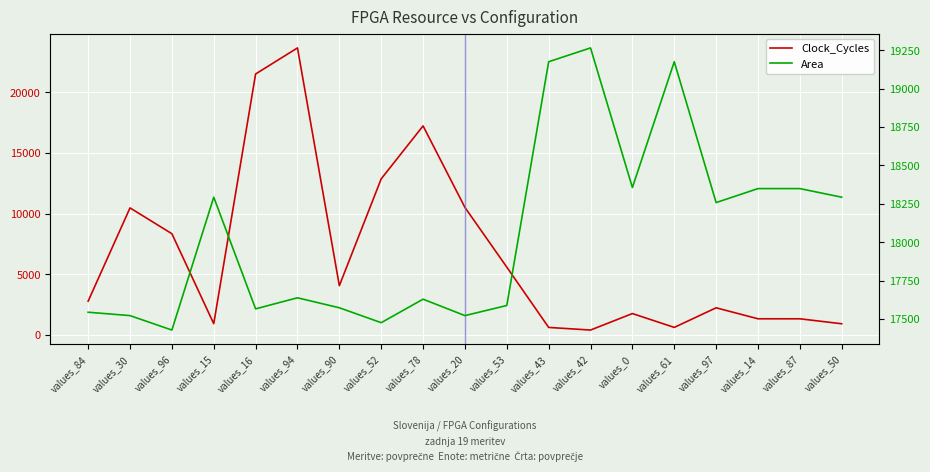

What is the label of the 15th point from the right?

values_16